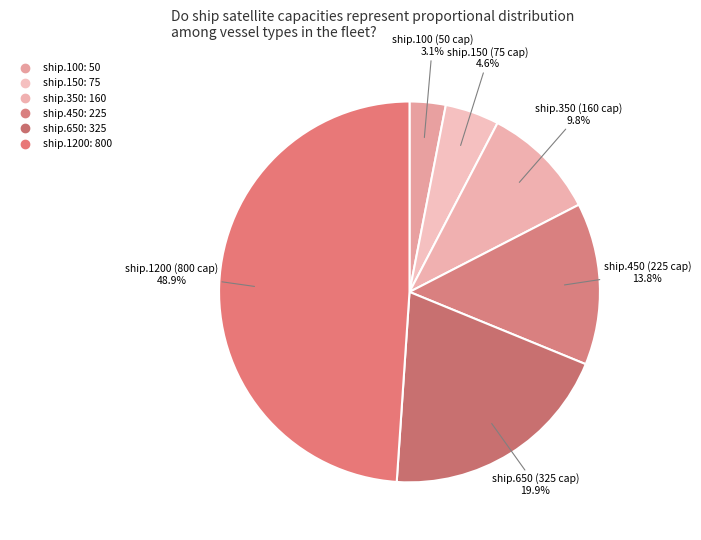

Is ship.650 the majority of the pie?

No